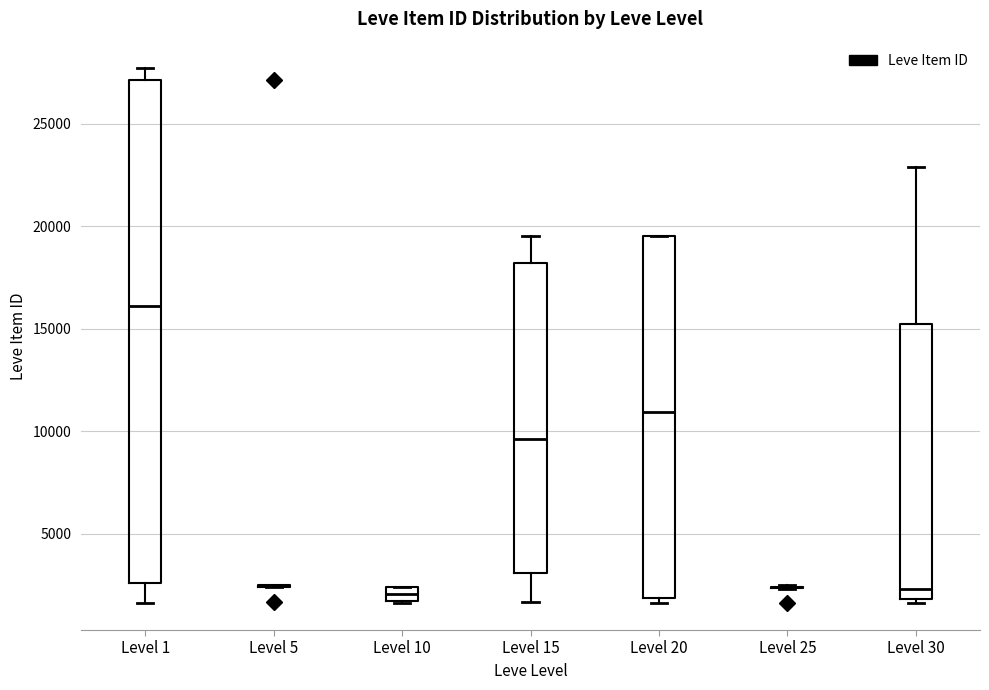

Which box is the tallest, from its lower edge to its upper edge?

Level 1